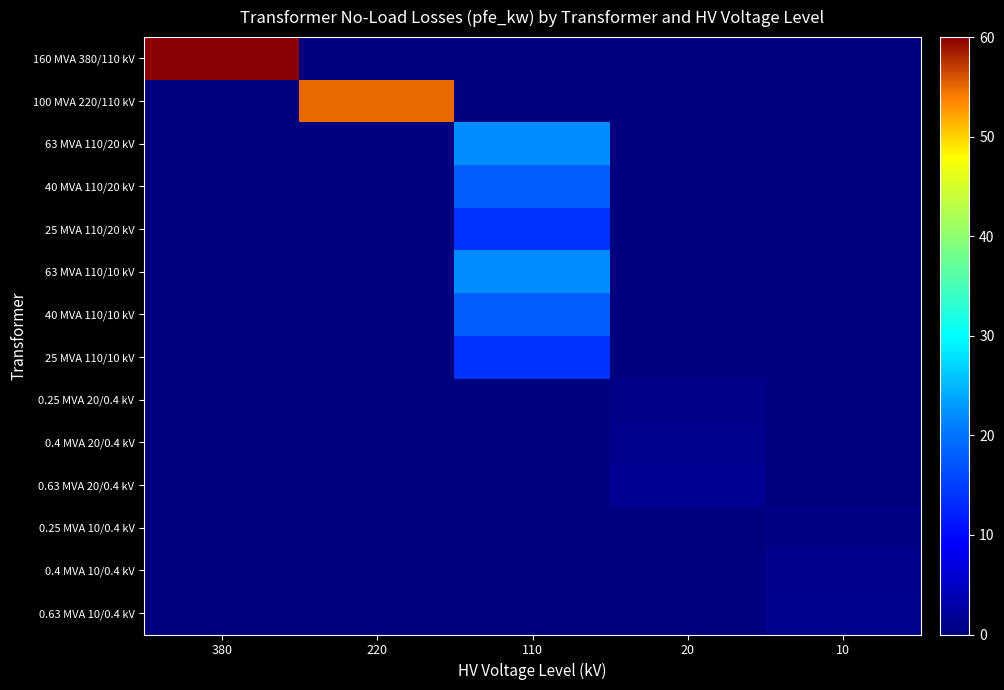

At which category is the sum across all series the highest?

110